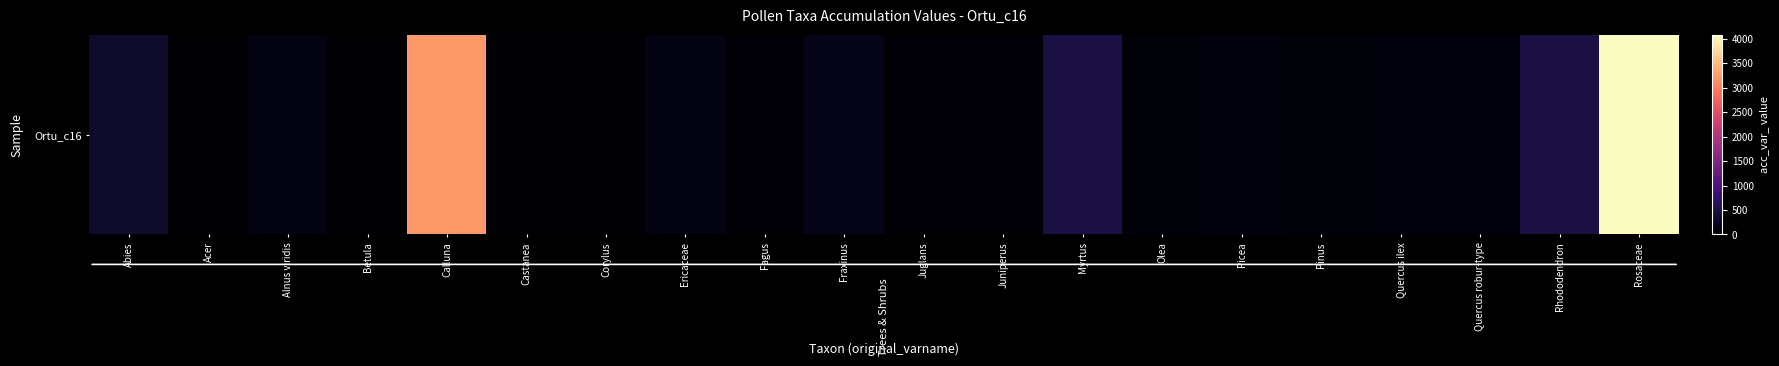

Which category has the highest value across all series?

Rosaceae